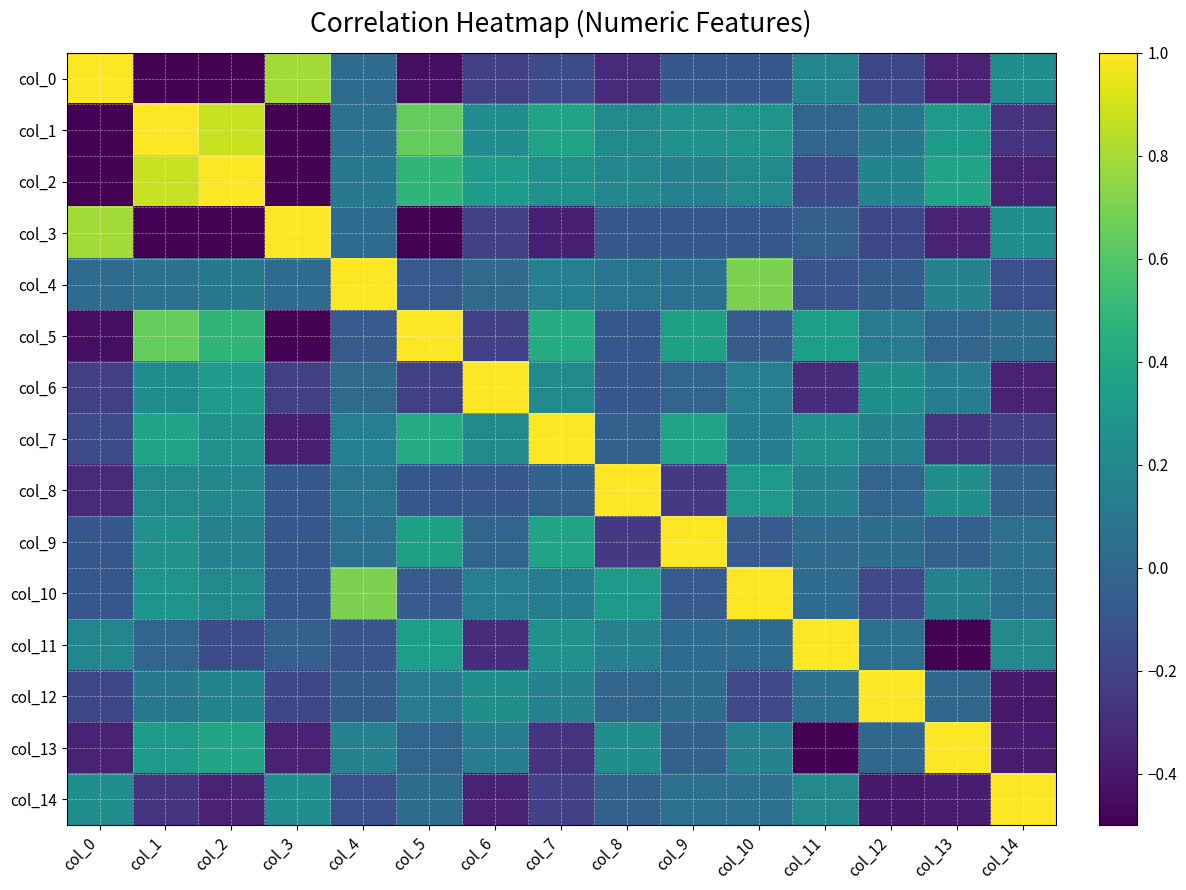

What is the difference between the highest and lowest values at col_5?

1.7